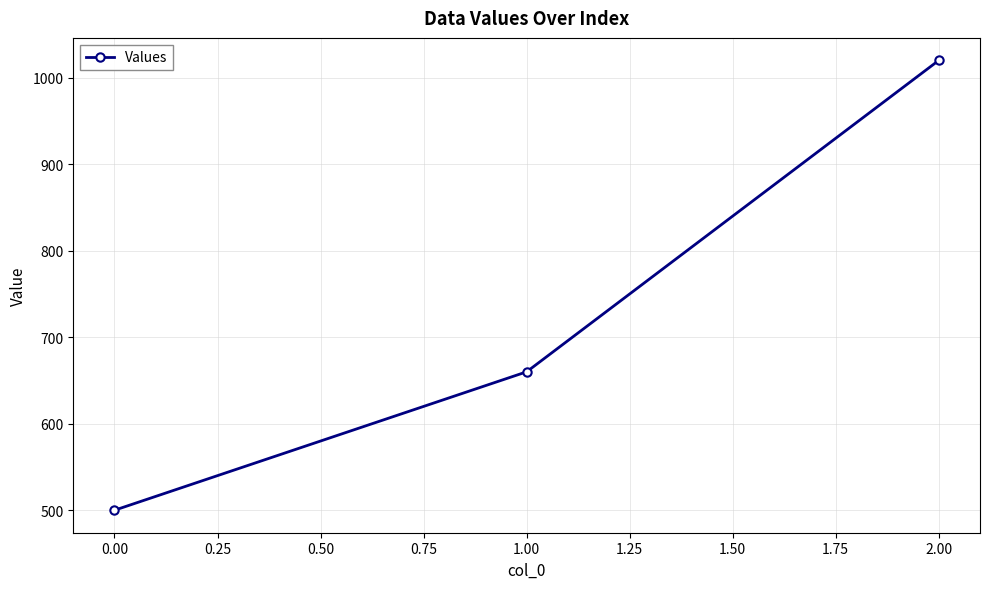

Reading left to right, list all the values displayed in this chart.

0.00=500	1.00=660	2.00=1020